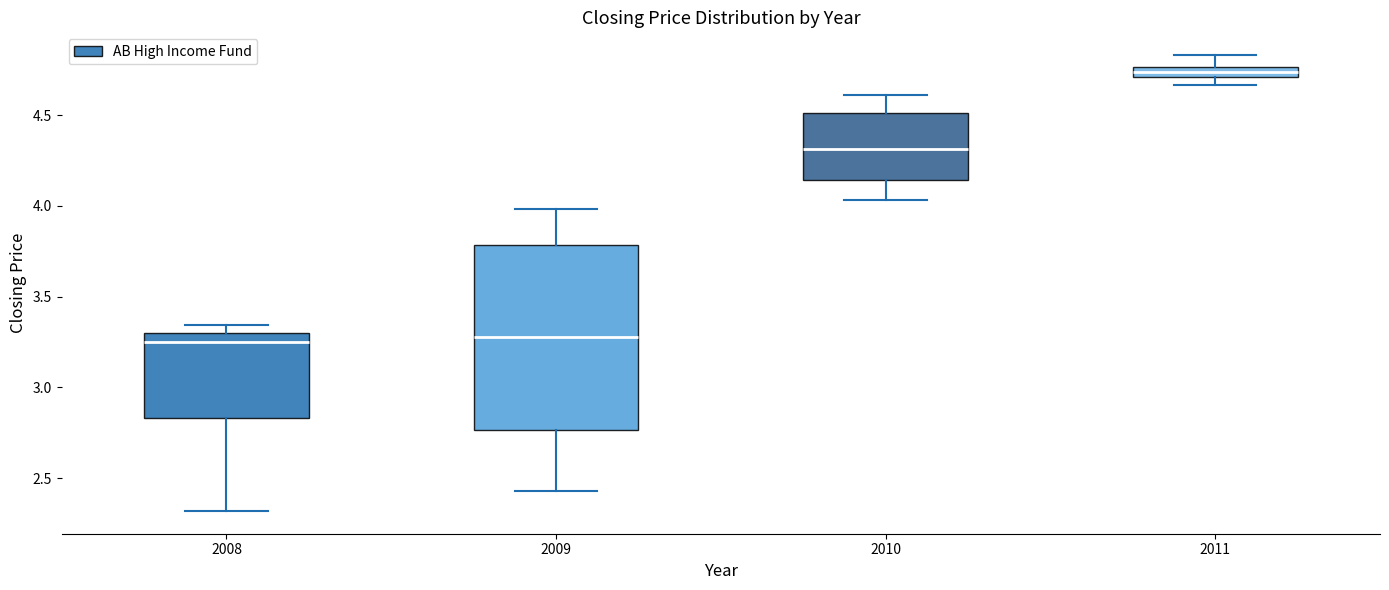

Comparing the boxes themselves (not the whiskers), which one is the tallest?

2009